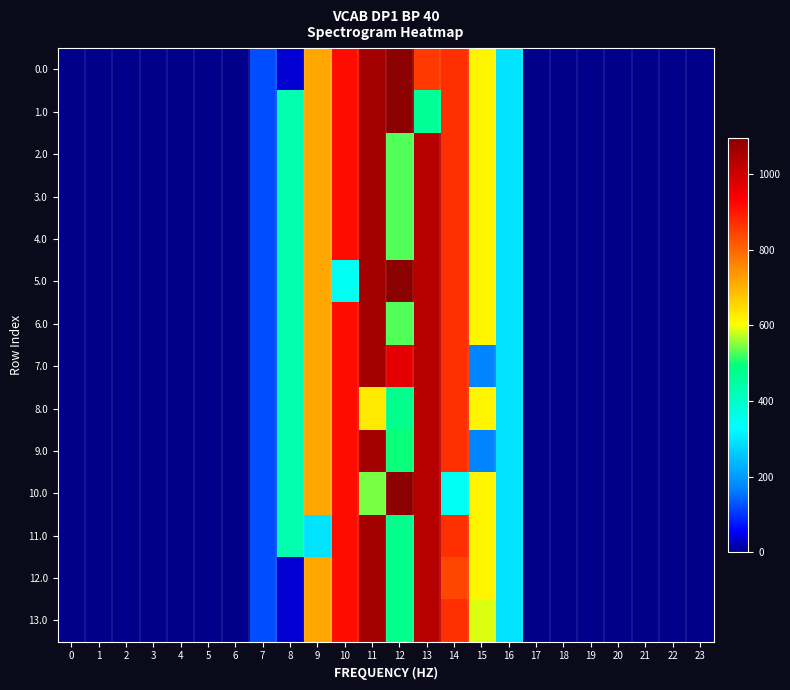

Rank the series at 23 from highest to lowest value.

0.0, 1.0, 2.0, 3.0, 4.0, 5.0, 6.0, 7.0, 8.0, 9.0, 10.0, 11.0, 12.0, 13.0